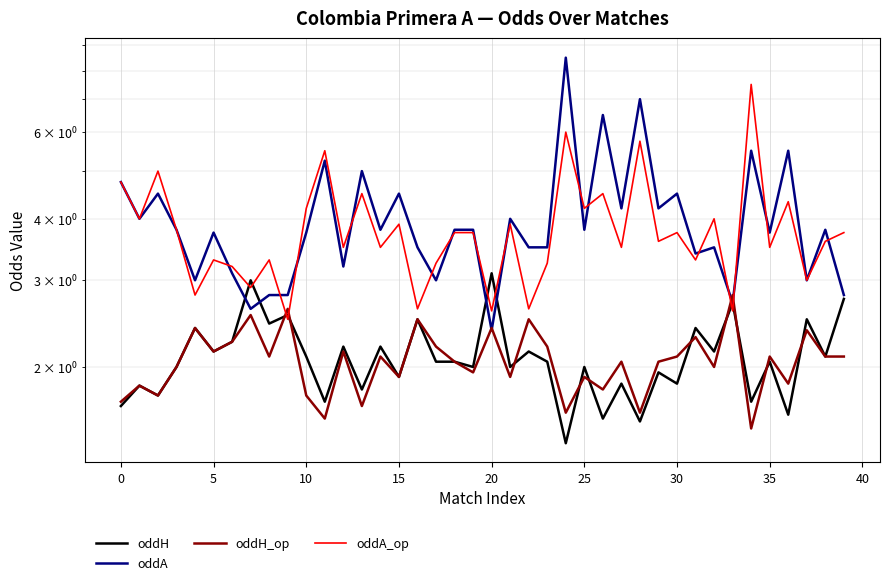

At 11, list the series in order from largest to smallest.

oddA_op, oddA, oddH, oddH_op